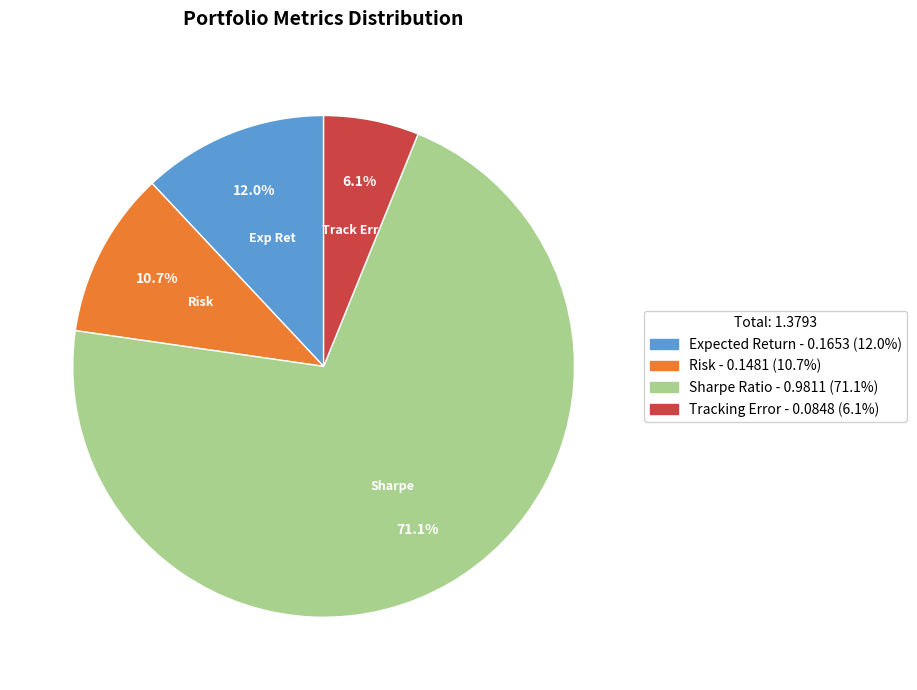

Is there any slice that represents more than half of the pie?

Yes